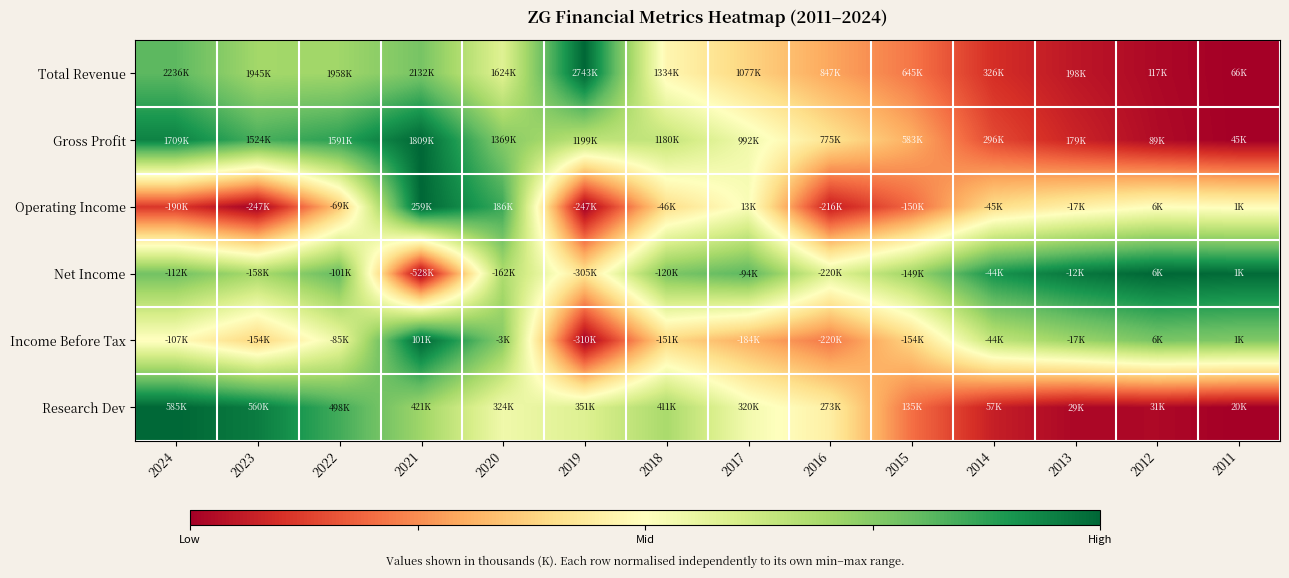

Rank the series at 2018 from lowest to highest value.

Income Before Tax, Operating Income, Total Revenue, Gross Profit, Research Dev, Net Income